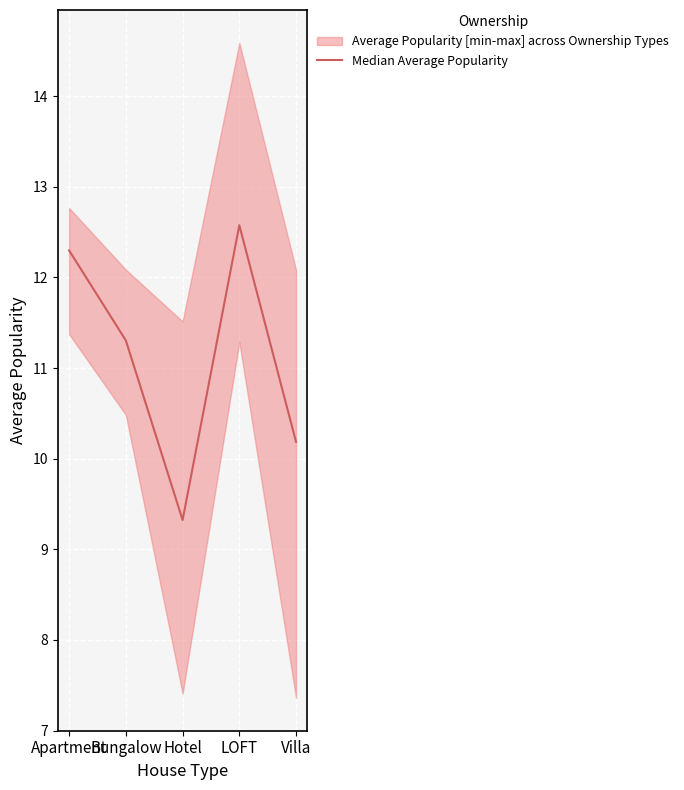

How many points are lower than both their immediate neighbors (excluding endpoints)?

1